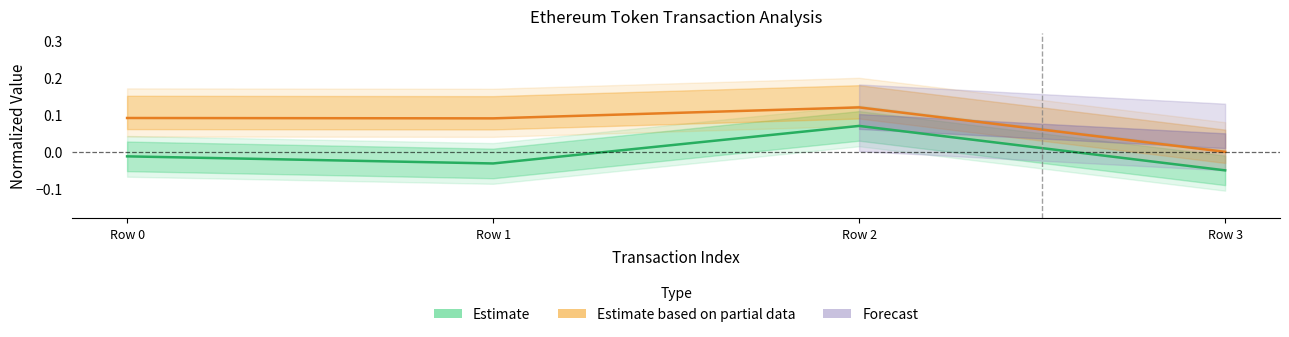

How many lines are shown in the chart?

2